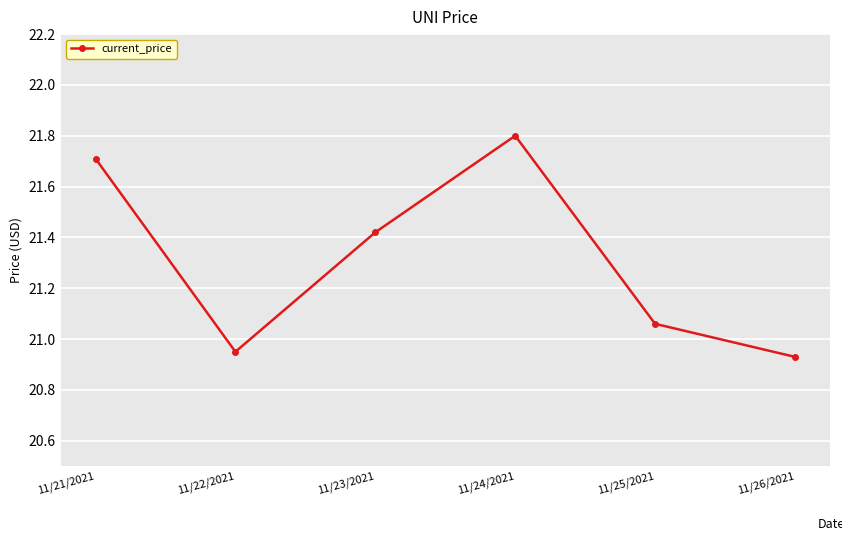

Rank the categories by value from lowest to highest.

11/26/2021, 11/22/2021, 11/25/2021, 11/23/2021, 11/21/2021, 11/24/2021